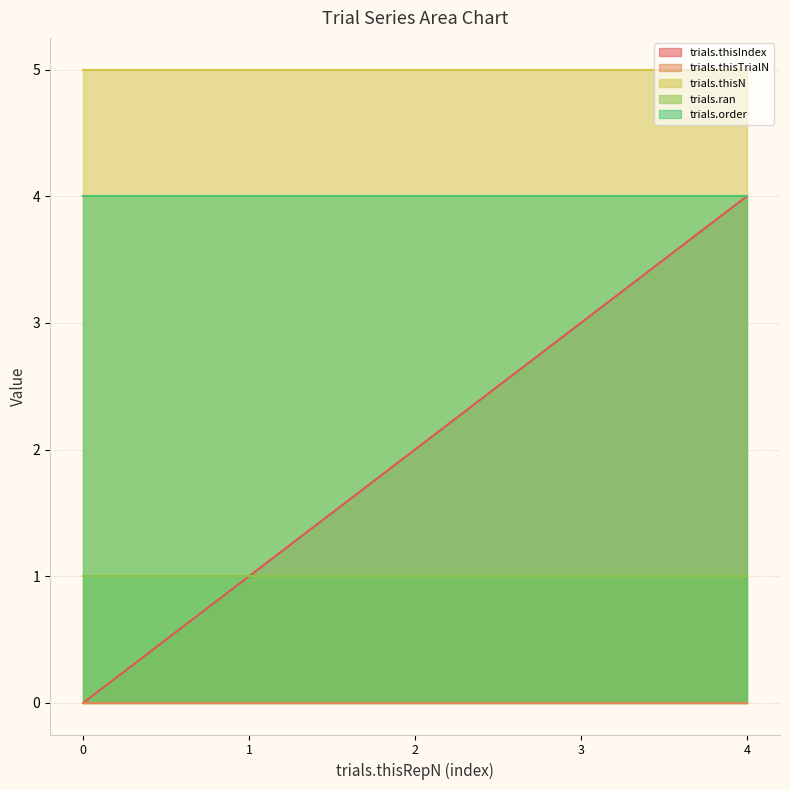

What is the value of the trials.order point at the 4th from the left?

4